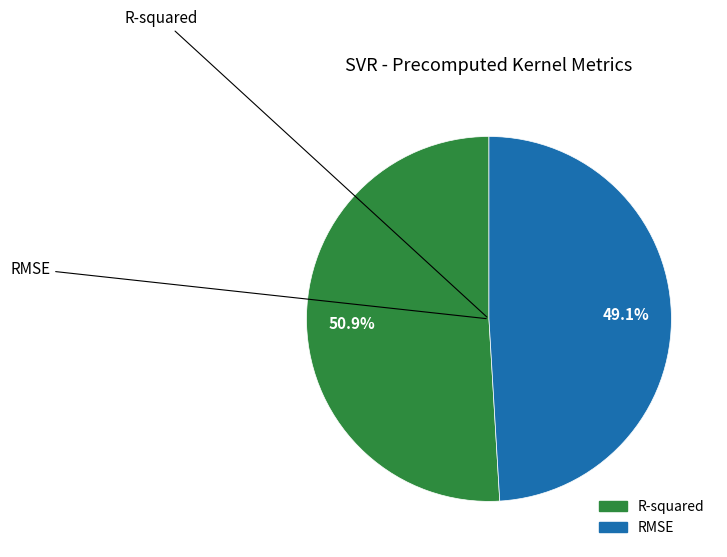

Which category accounts for the majority?

R-squared